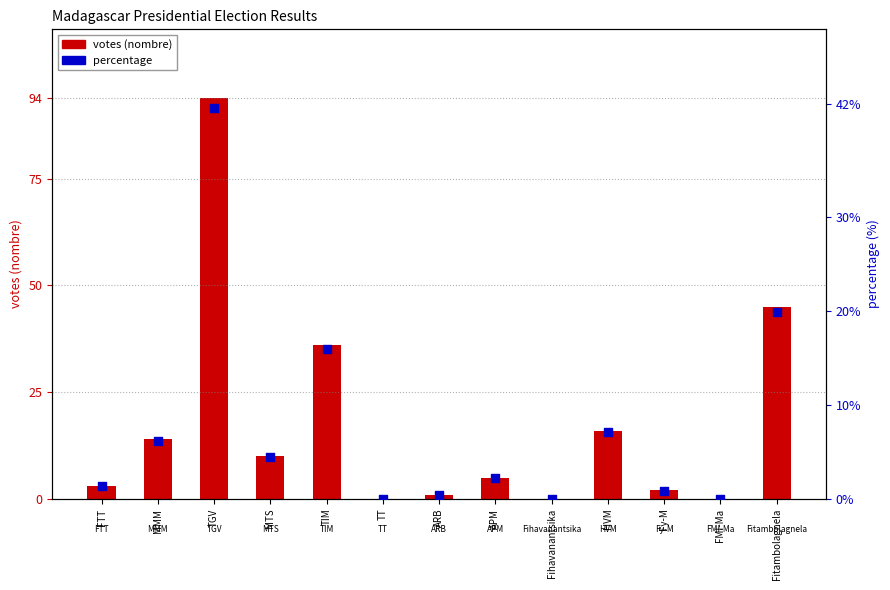

Which series contains the lowest Y value?

votes (nombre)